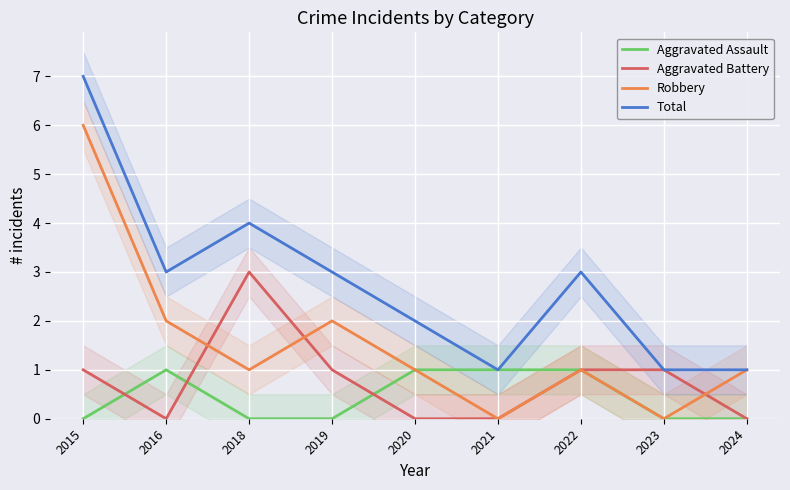

What is the maximum value shown in the chart?

7